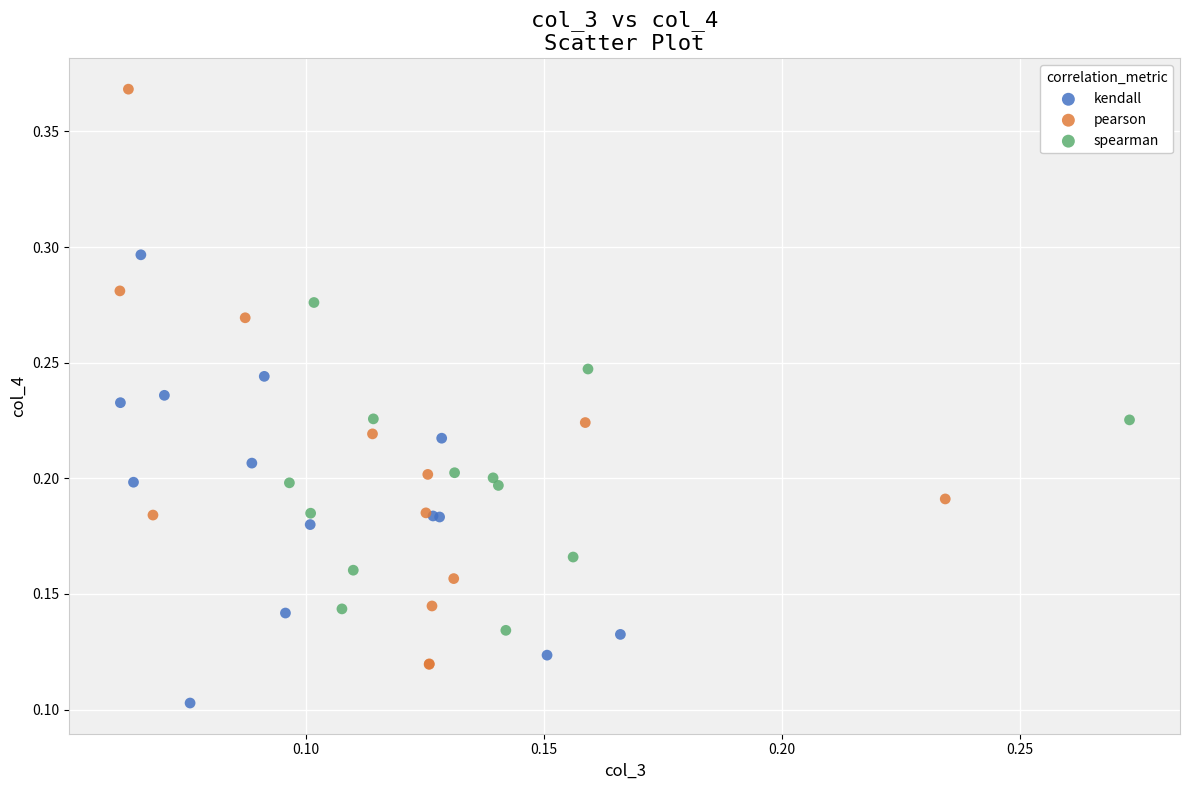

What are all the series names shown in the legend?

kendall, pearson, spearman